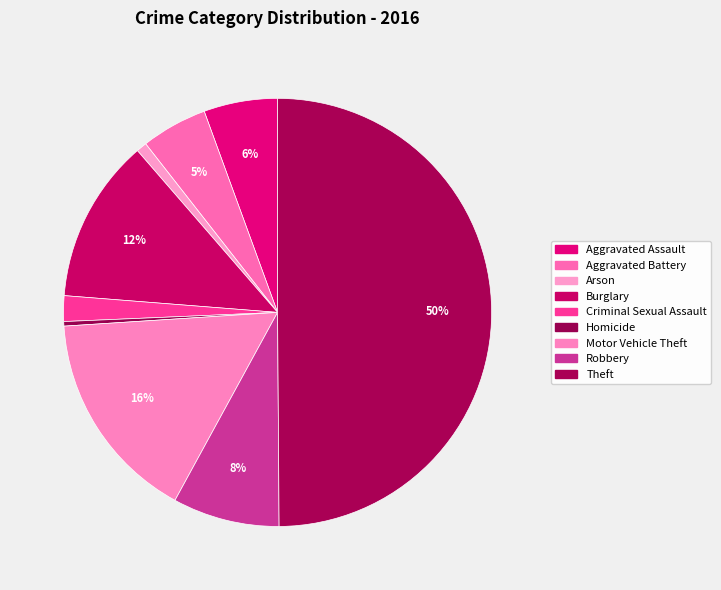

How many segments does this pie chart have?

9